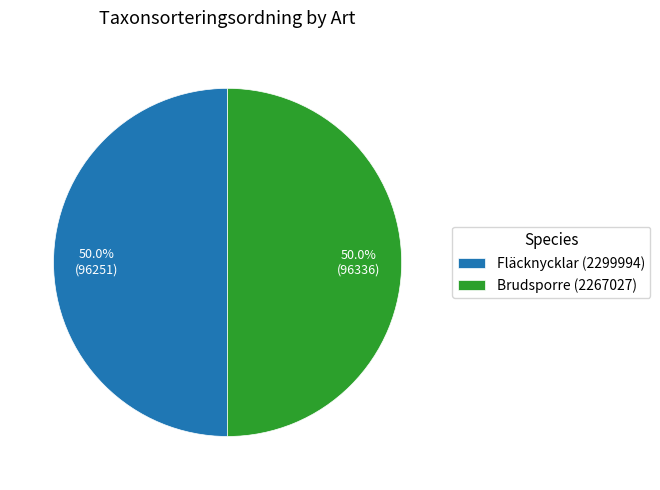

Combined, do Brudsporre (2267027) and Fläcknycklar (2299994) account for over 50%?

Yes